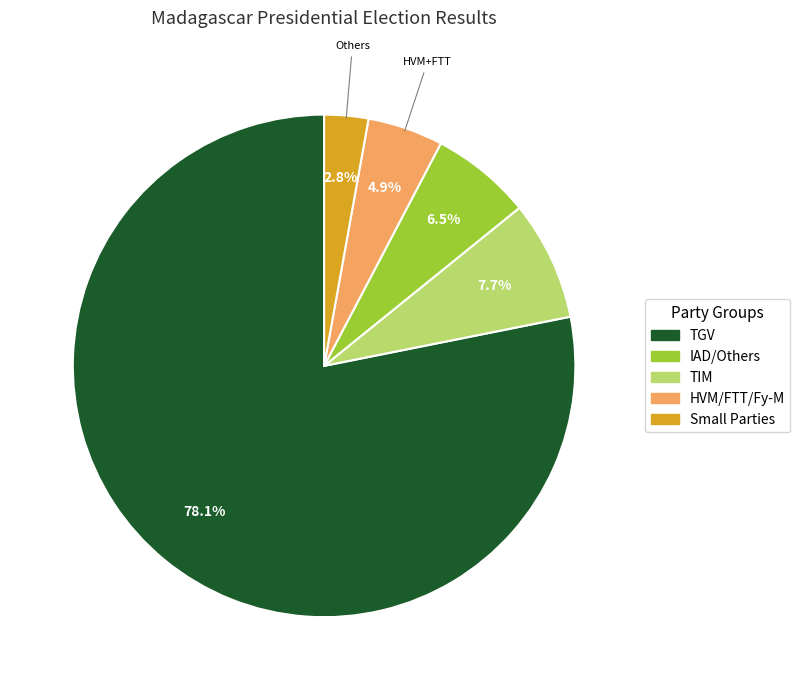

To the nearest percent, what is the difference between the largest and smallest slice percentages?

75%